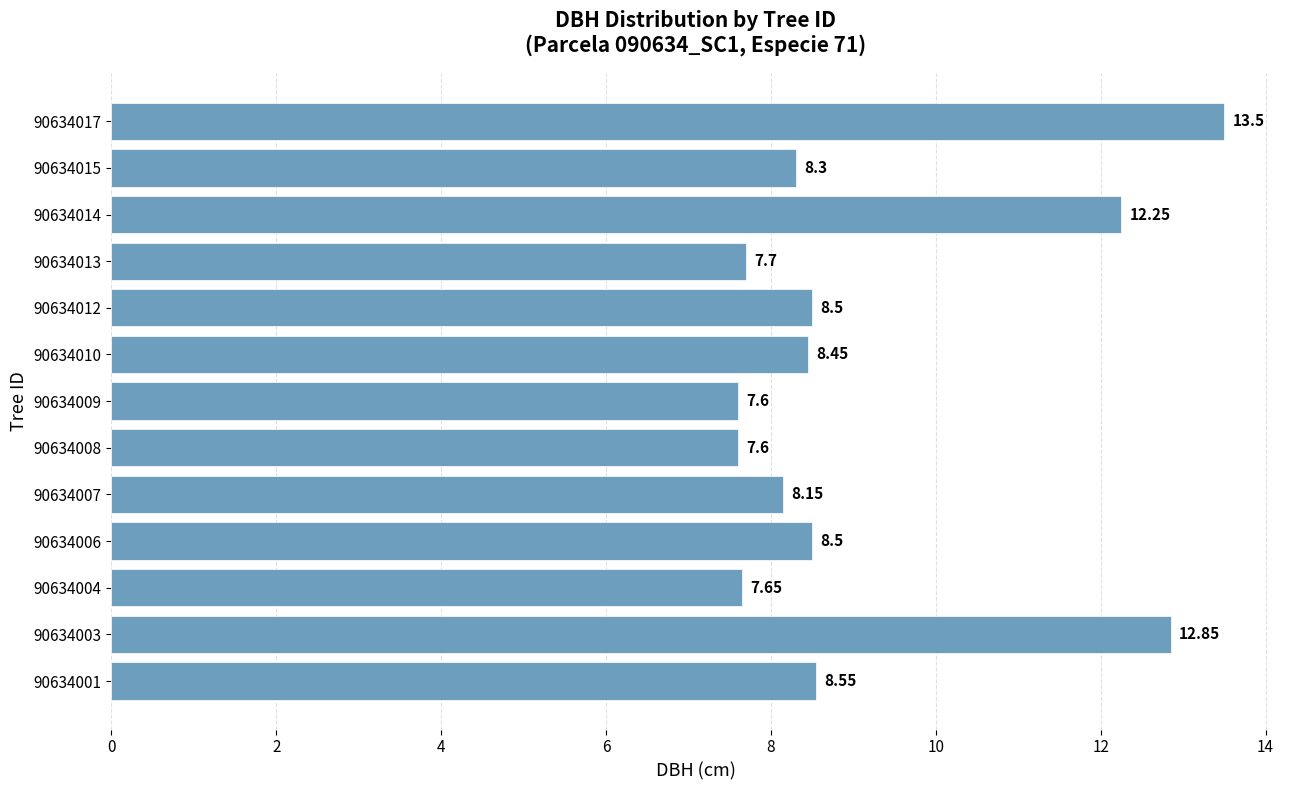

Which has a higher value, 90634003 or 90634001?

90634003